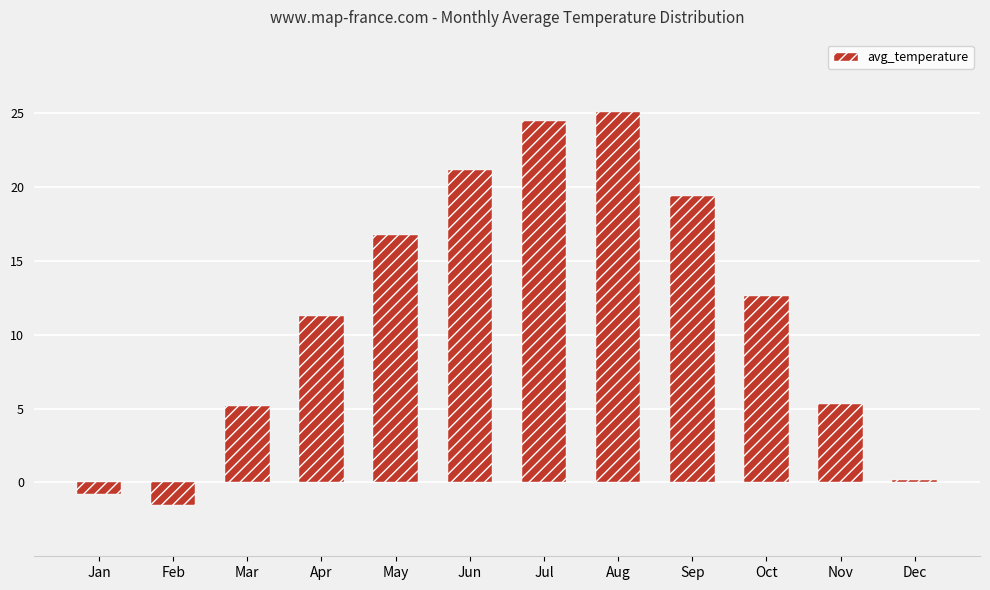

Read the value at Apr.

11.3